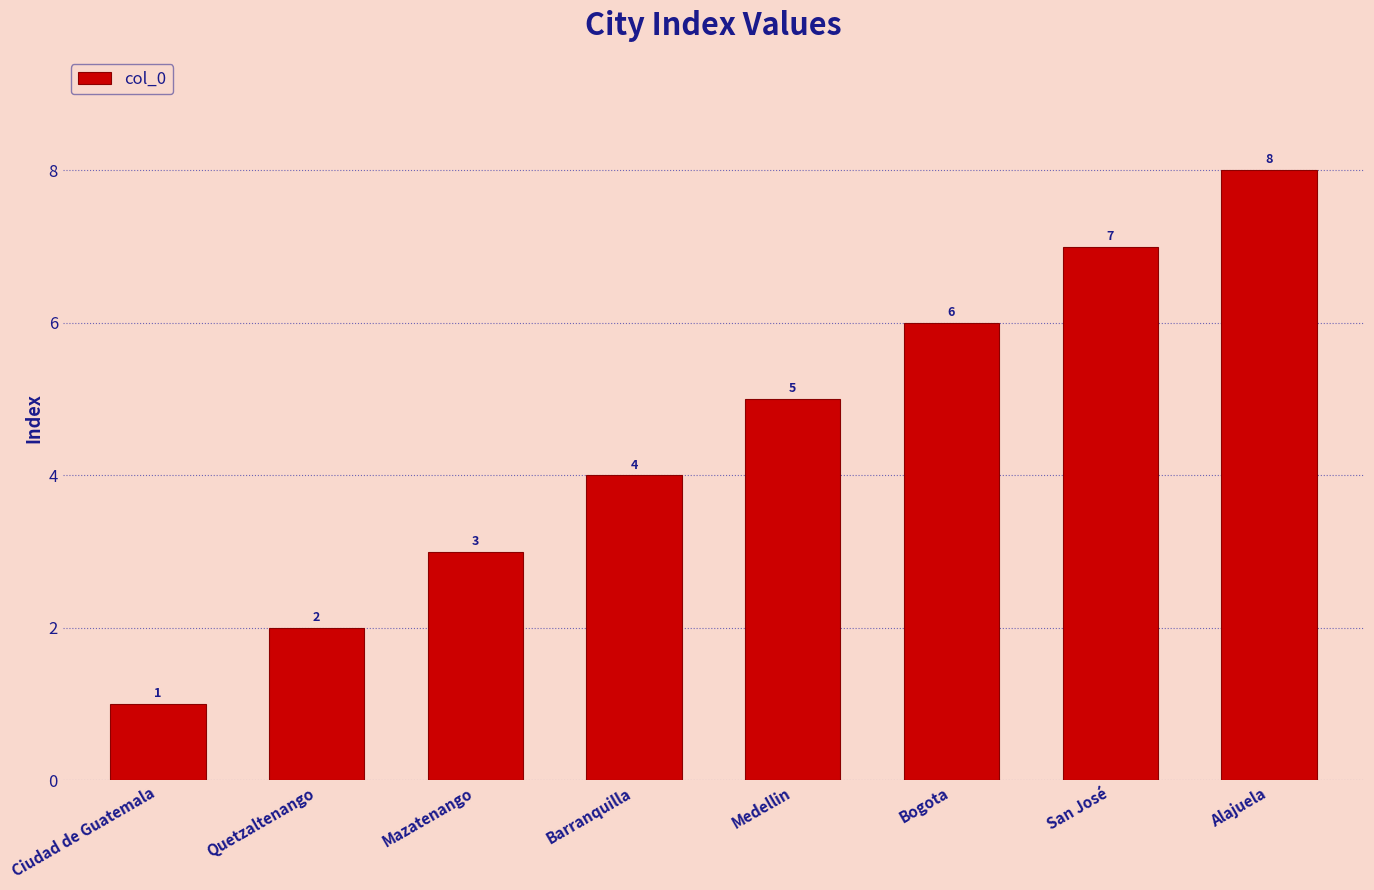

Reading left to right, list all the values displayed in this chart.

Ciudad de Guatemala=1	Quetzaltenango=2	Mazatenango=3	Barranquilla=4	Medellin=5	Bogota=6	San José=7	Alajuela=8